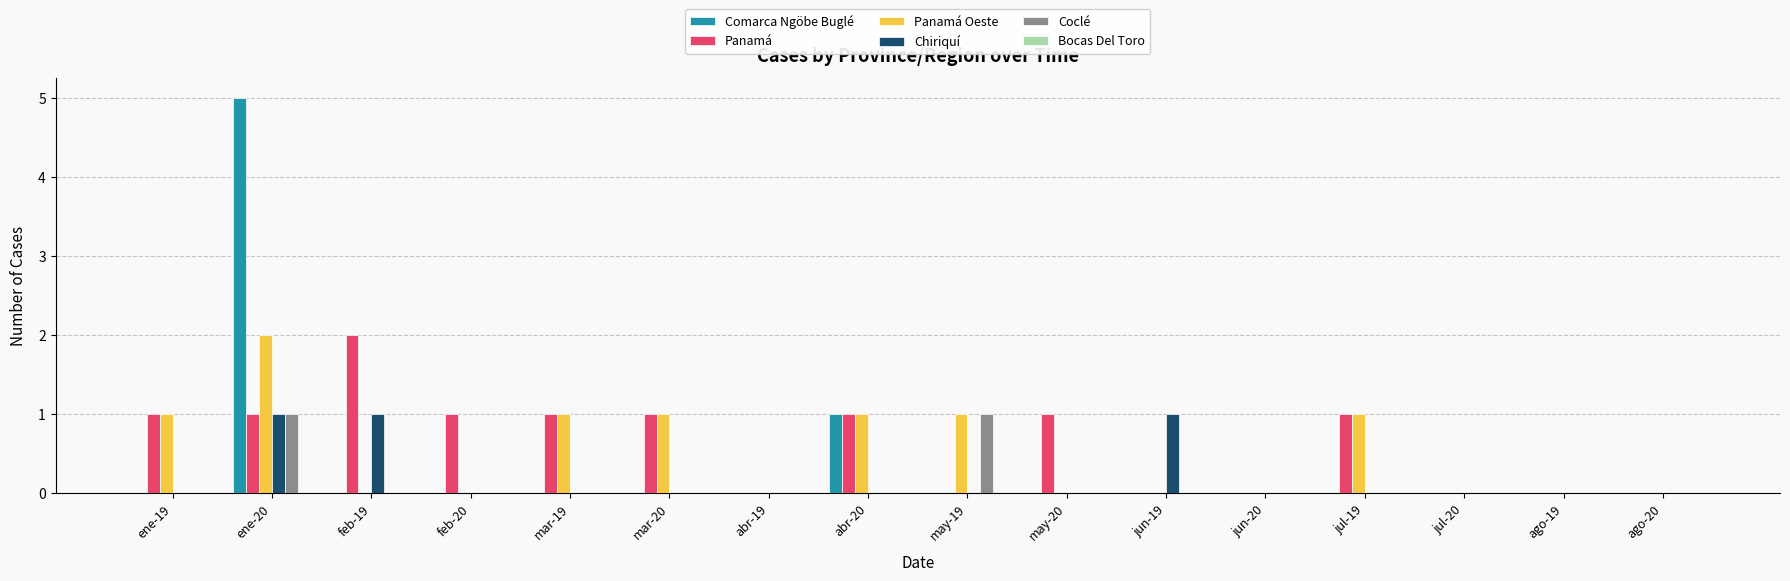

What is the sum of all Chiriquí values?

3